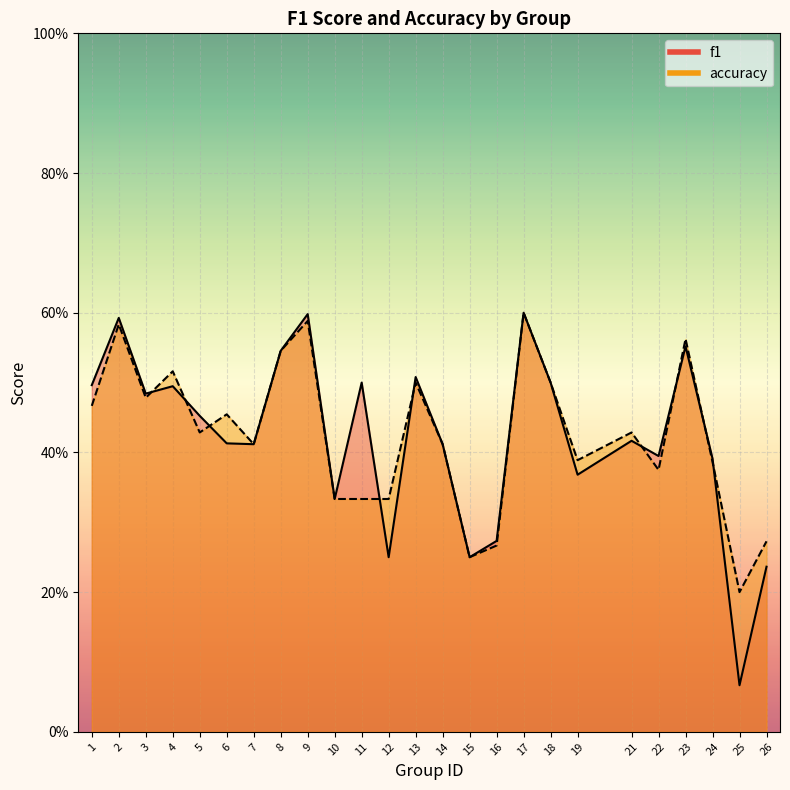

What is the smallest value displayed?

0.1